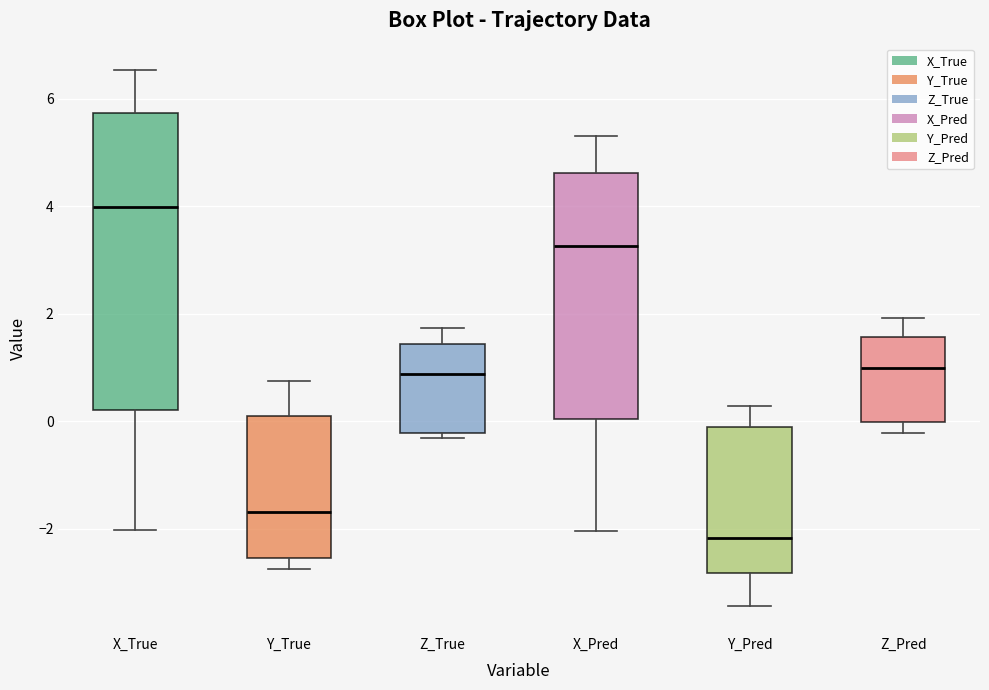

Where does the upper whisker of the box for Z_True end on the y-axis? The values are not printed on the chart, so give them approximately, as read against the axis.

1.8